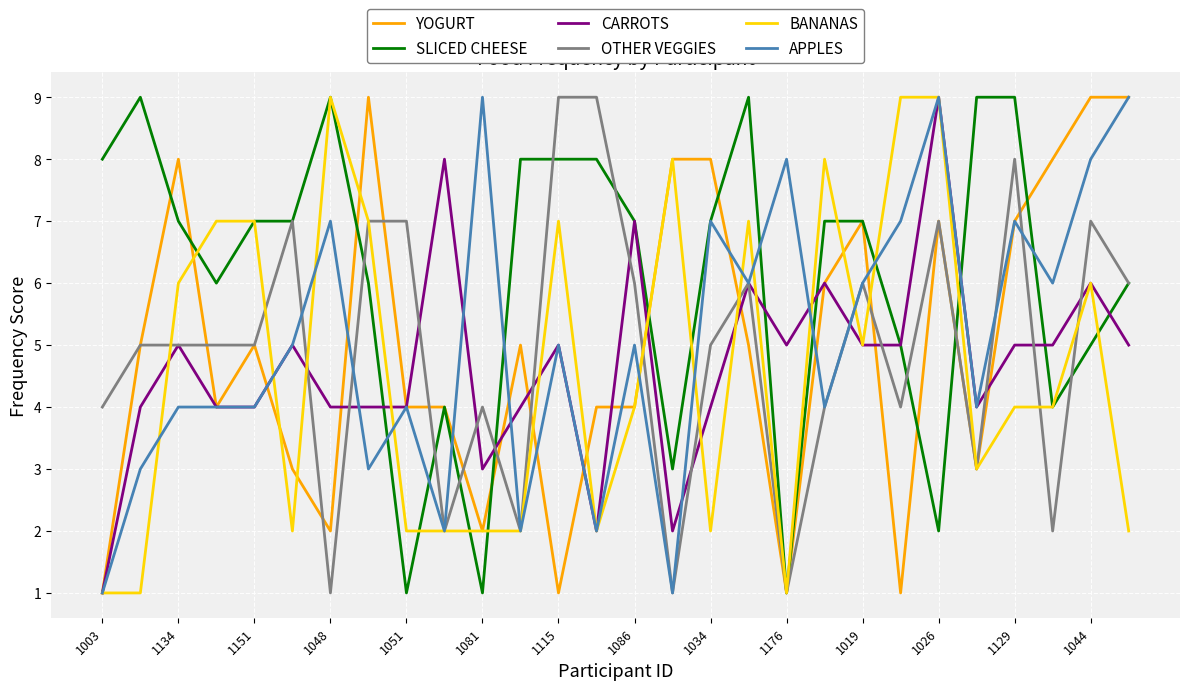

How many lines are shown in the chart?

6